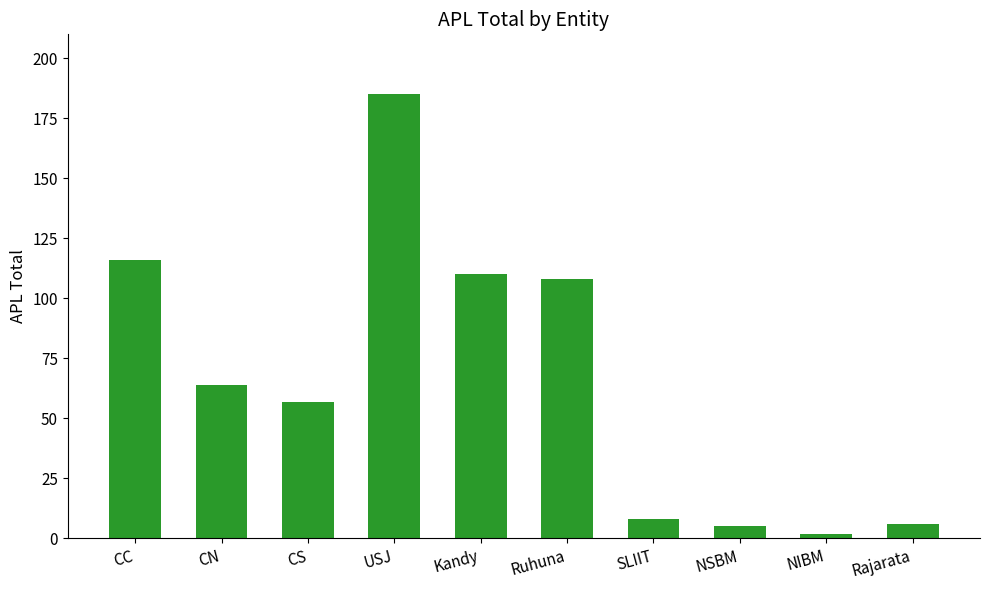

What is the change in value from CN to CS?

-7